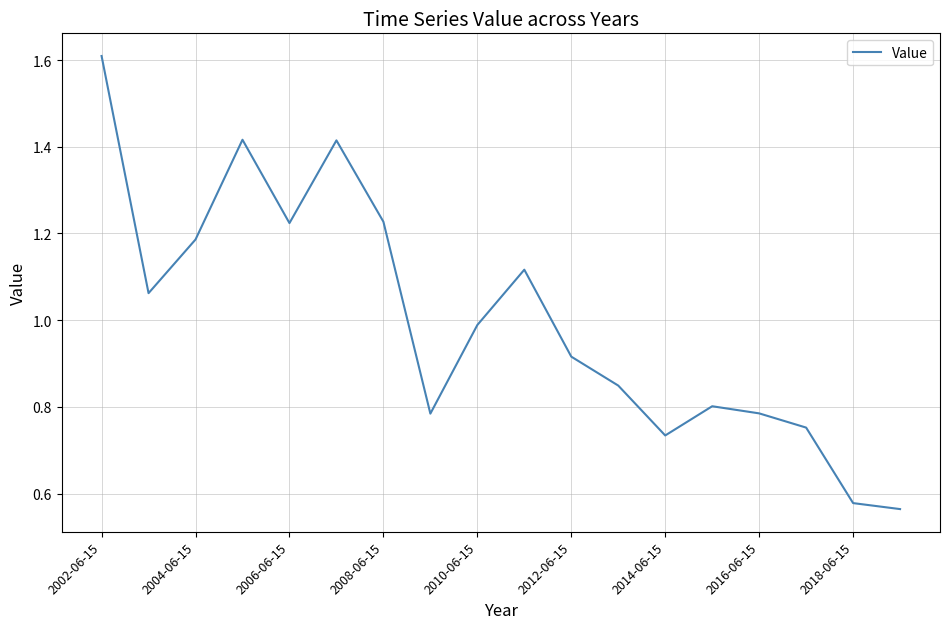

What is the greatest value displayed?

1.6